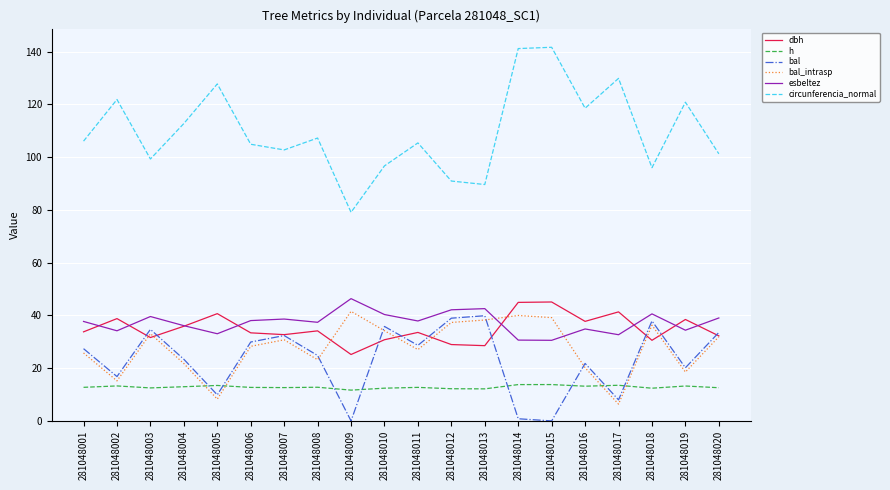

What are all the series names shown in the legend?

dbh, h, bal, bal_intrasp, esbeltez, circunferencia_normal